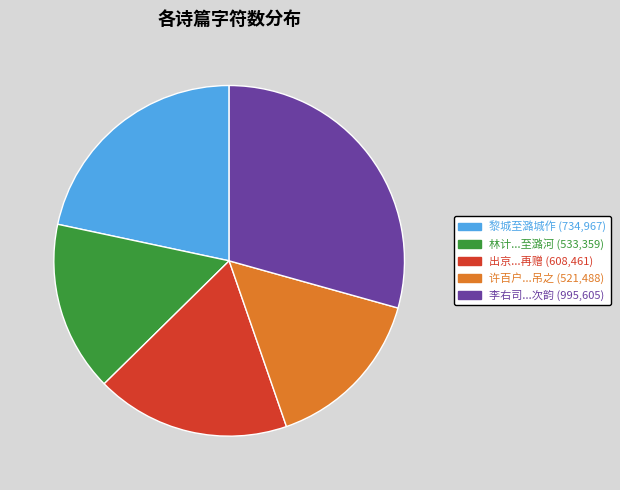

Does any single category account for the majority?

No